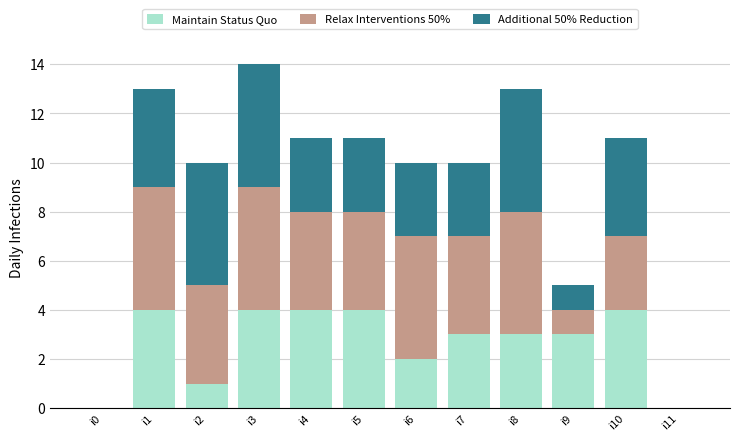

What is the highest value of the Maintain Status Quo series?

4